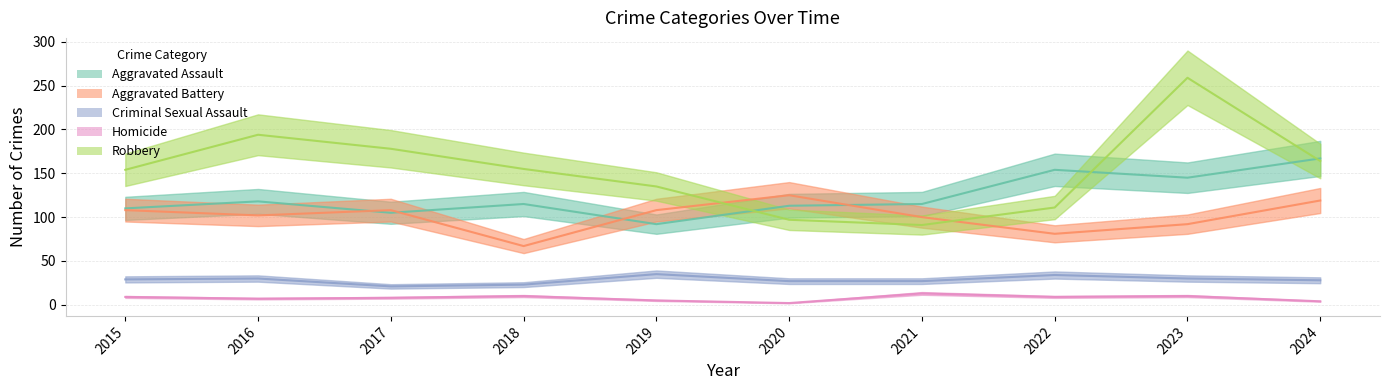

Is the value of Aggravated Assault at 2023 greater than the value of Aggravated Battery at 2017?

Yes